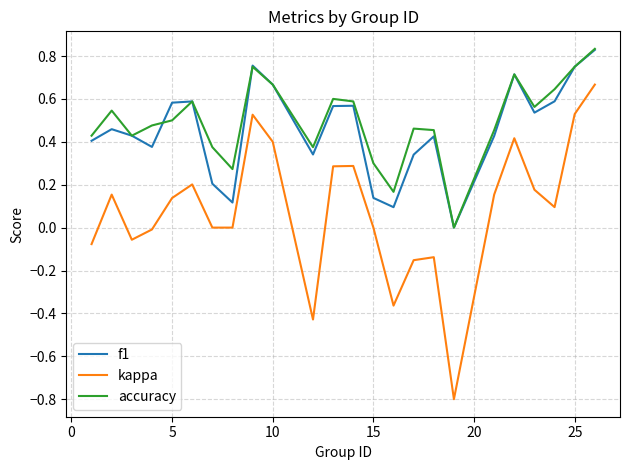

True or false: f1 and kappa intersect in this chart.

False